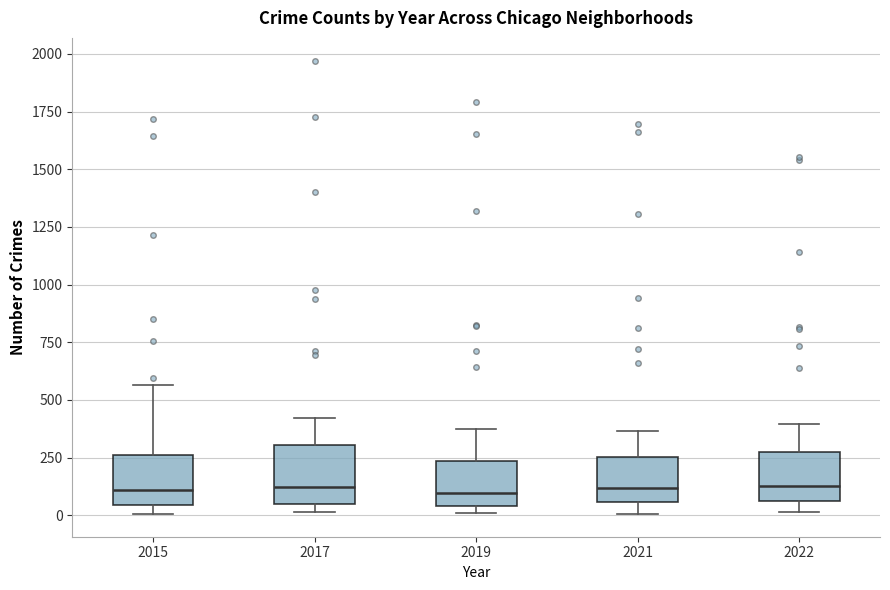

Reading left to right, read every box against the y-axis: the position of its median line, the range the box covers, and the ends of its whiskers. The values are not printed on the chart, so give them approximately, as read against the axis.

2015: median 100, box 50 to 250, whiskers 0 to 550
2017: median 100, box 50 to 300, whiskers 0 to 400
2019: median 100, box 50 to 250, whiskers 0 to 400
2021: median 100, box 50 to 250, whiskers 0 to 350
2022: median 150, box 50 to 250, whiskers 0 to 400